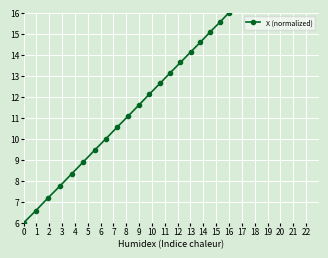

What is the difference between the second highest and second lowest values?

8.9